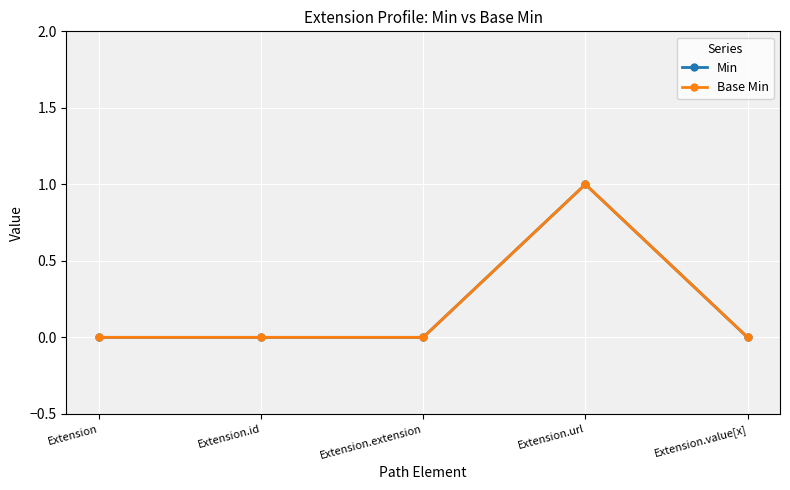

What position from the left is Extension.extension?

3